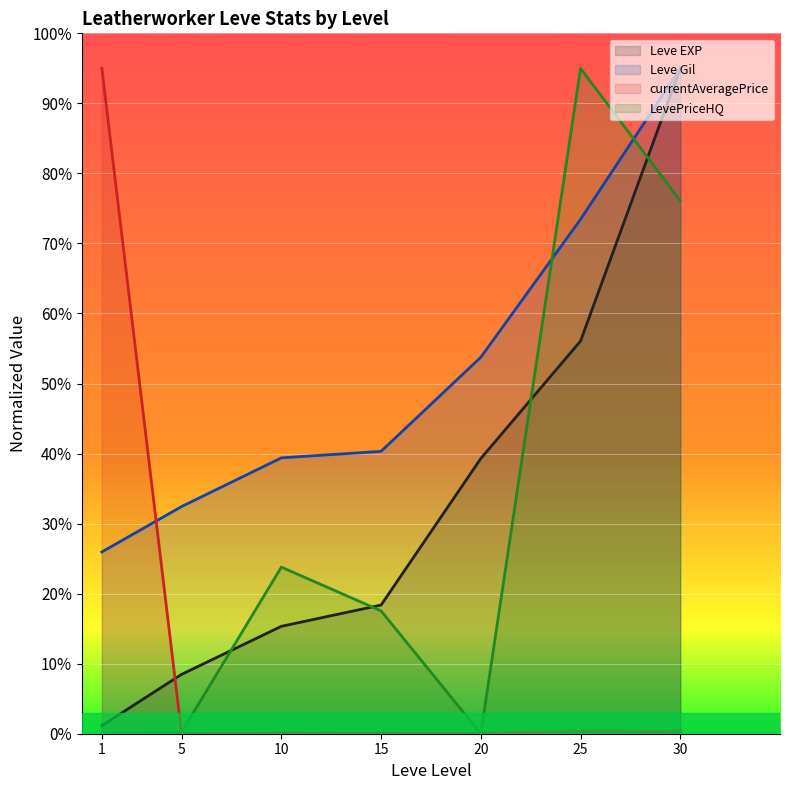

Is it true that Leve EXP equals 18.4 at 15?

True